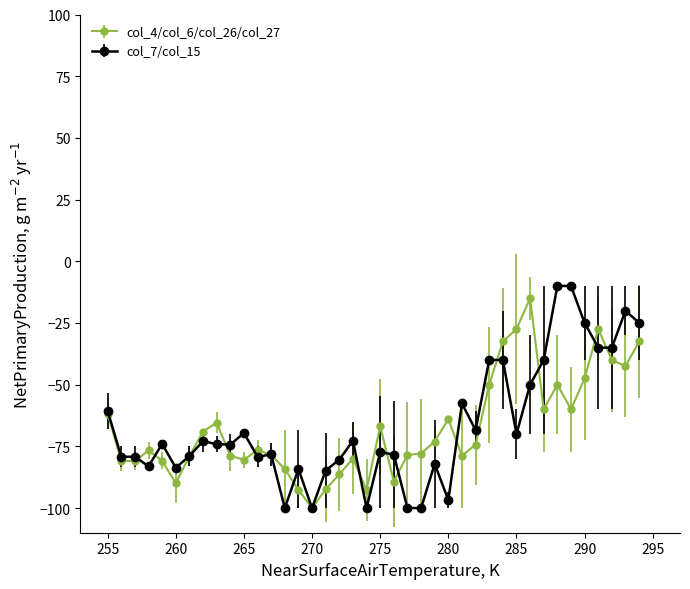

Does the chart display data point markers on the line(s)?

Yes